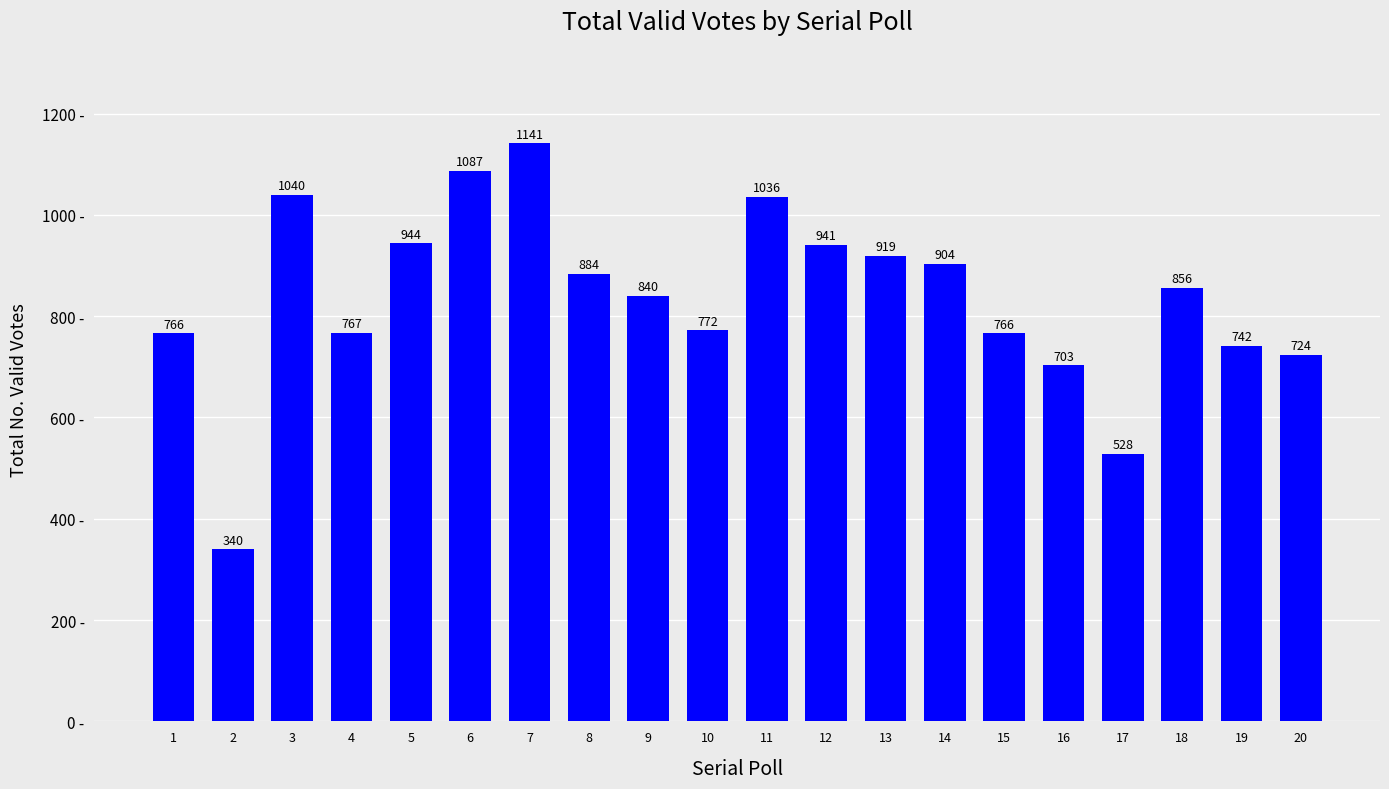

Reading right to left, what are all the values shown in this chart?

724	742	856	528	703	766	904	919	941	1036	772	840	884	1141	1087	944	767	1040	340	766